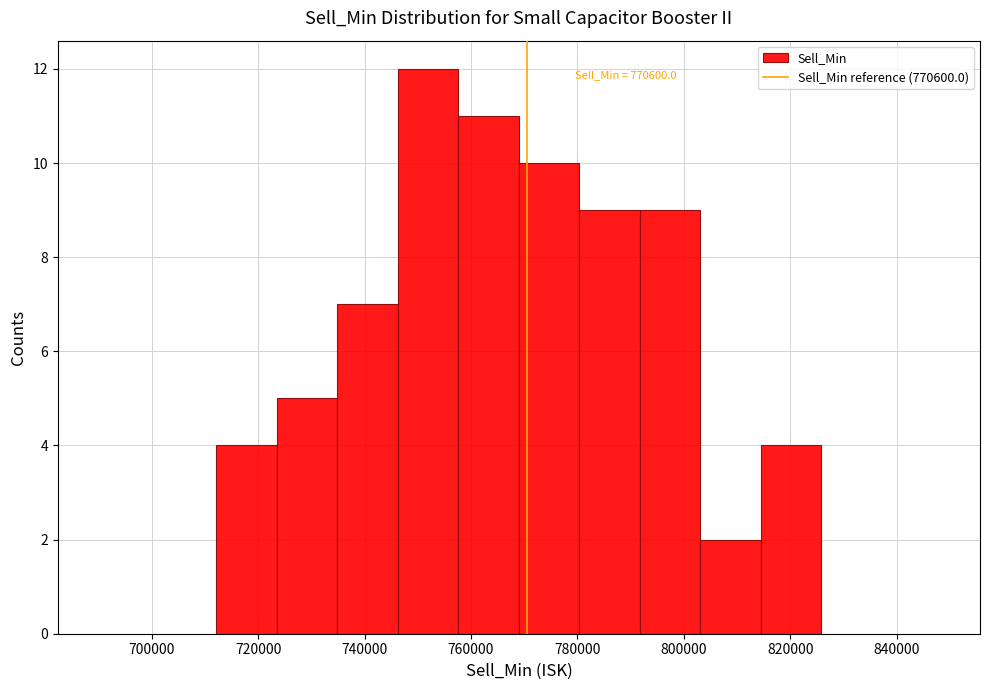

Which range on the x-axis has the tallest bar?

746000 to 758000